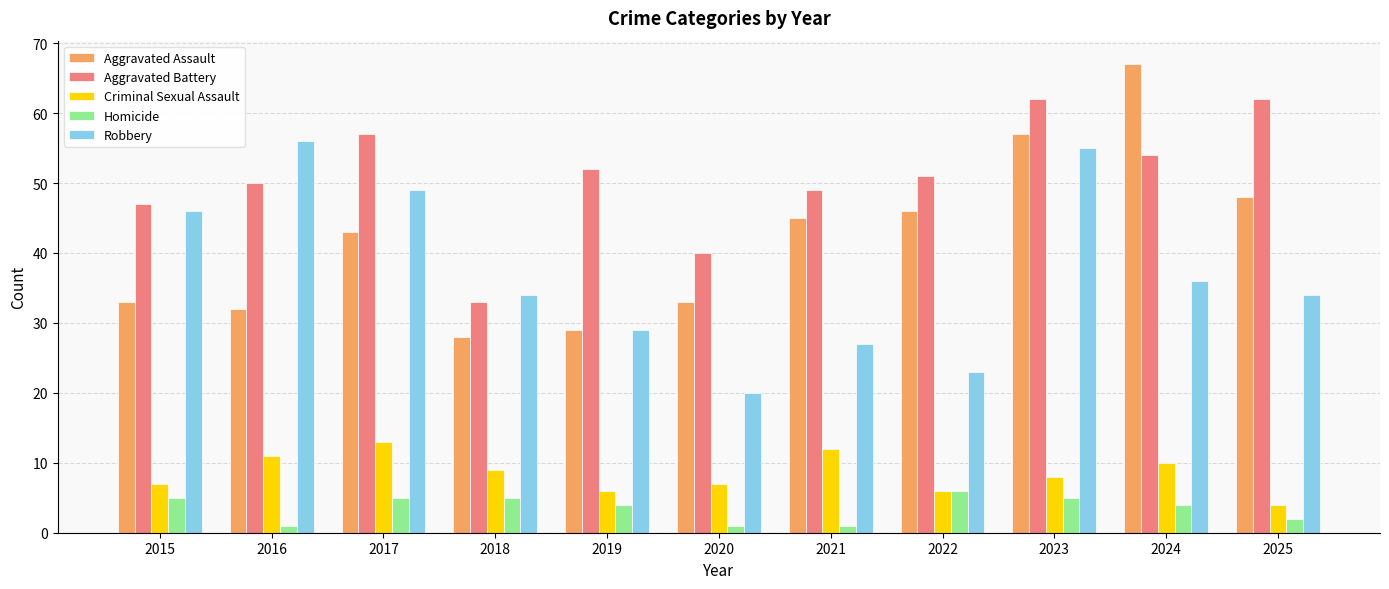

List the series in order of their peak value, lowest first.

Homicide, Criminal Sexual Assault, Robbery, Aggravated Battery, Aggravated Assault